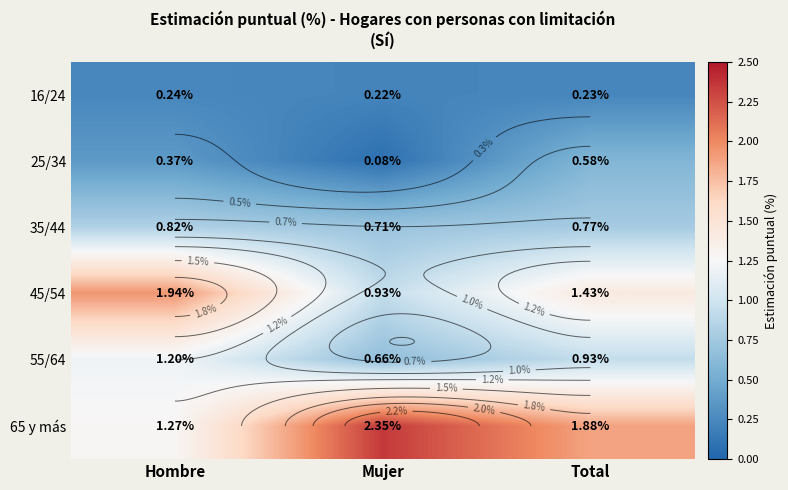

Between Total and Hombre, which is larger?

Hombre